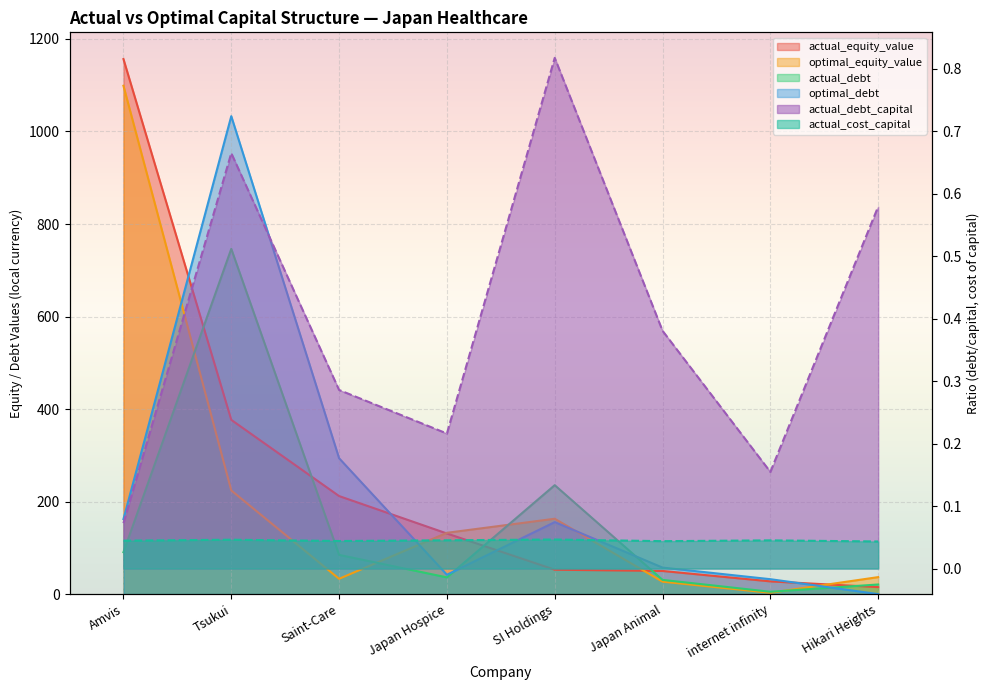

Where is the first local maximum for actual_debt?

Tsukui